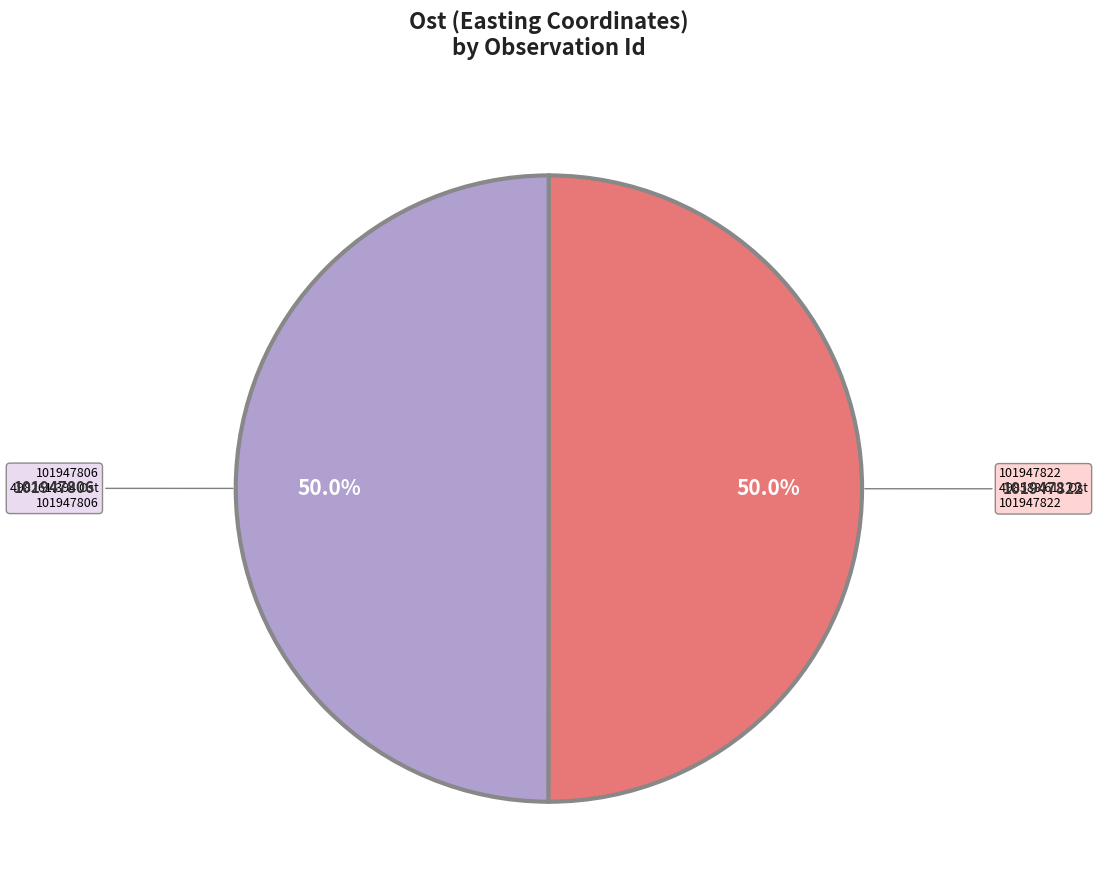

Is it true that 101947806 is 50% of the pie?

True